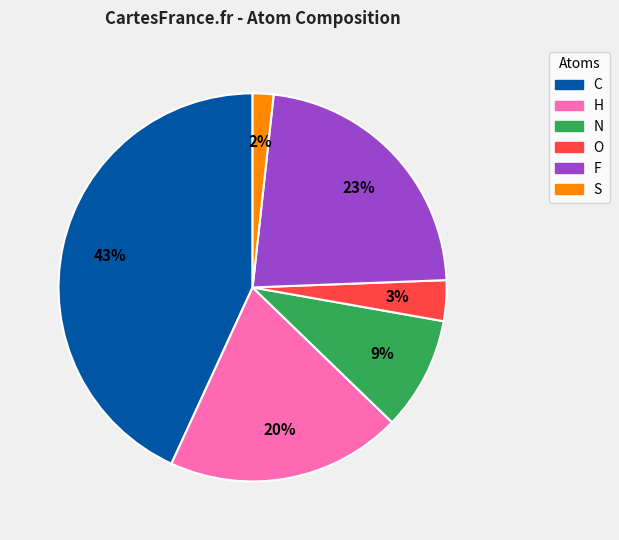

Is there any slice that represents more than half of the pie?

No